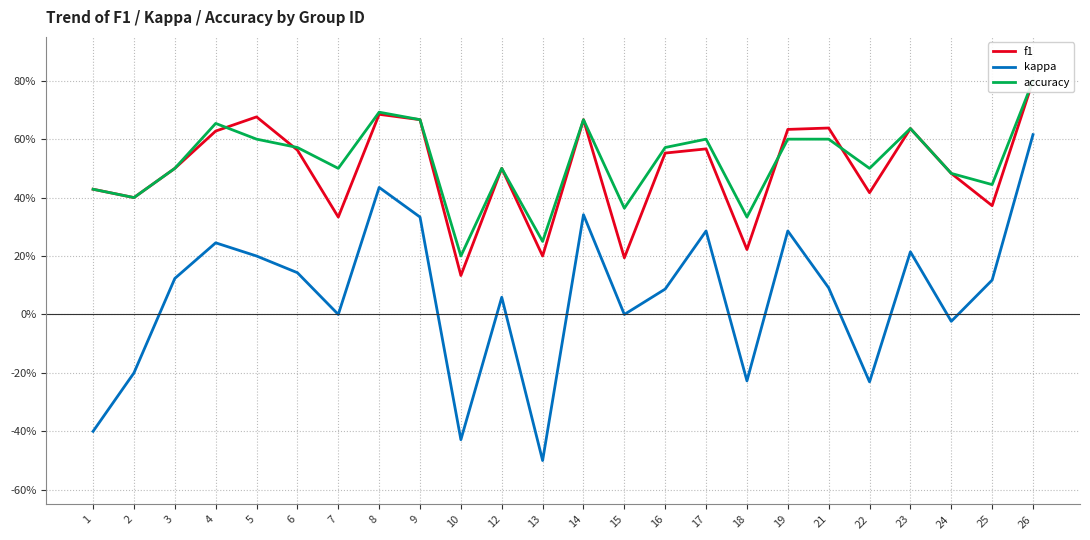

Which label corresponds to the largest value in the chart?

26